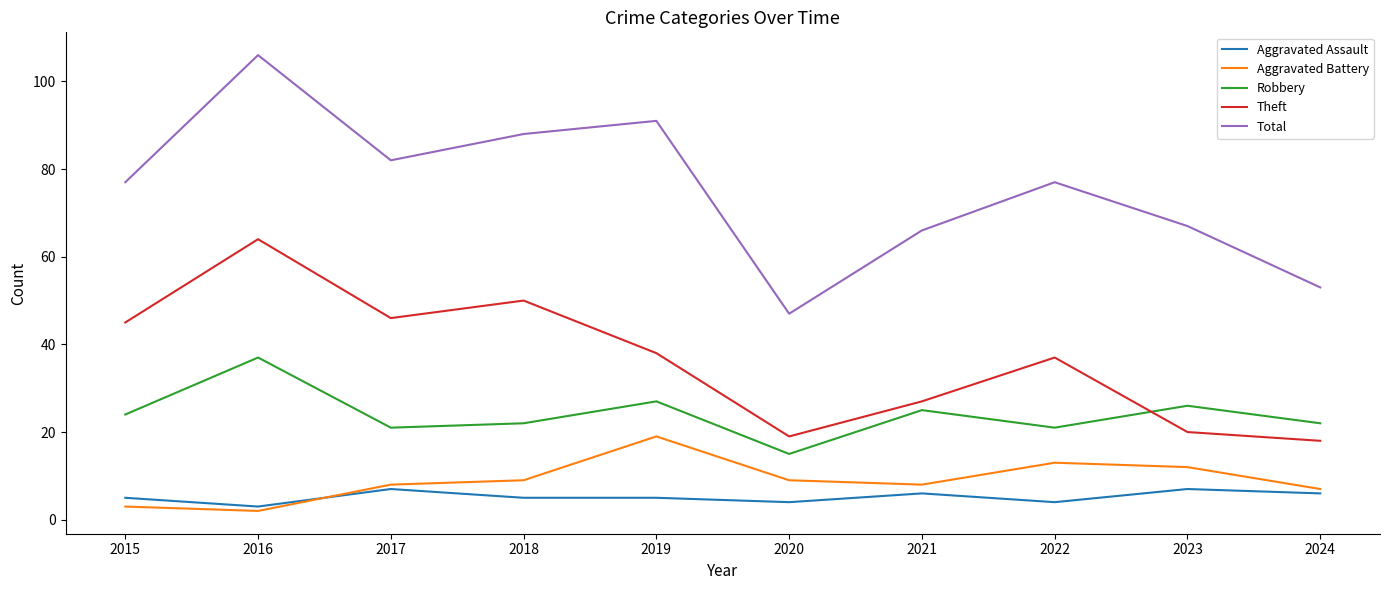

Is it true that Theft equals 33 at 2016?

False